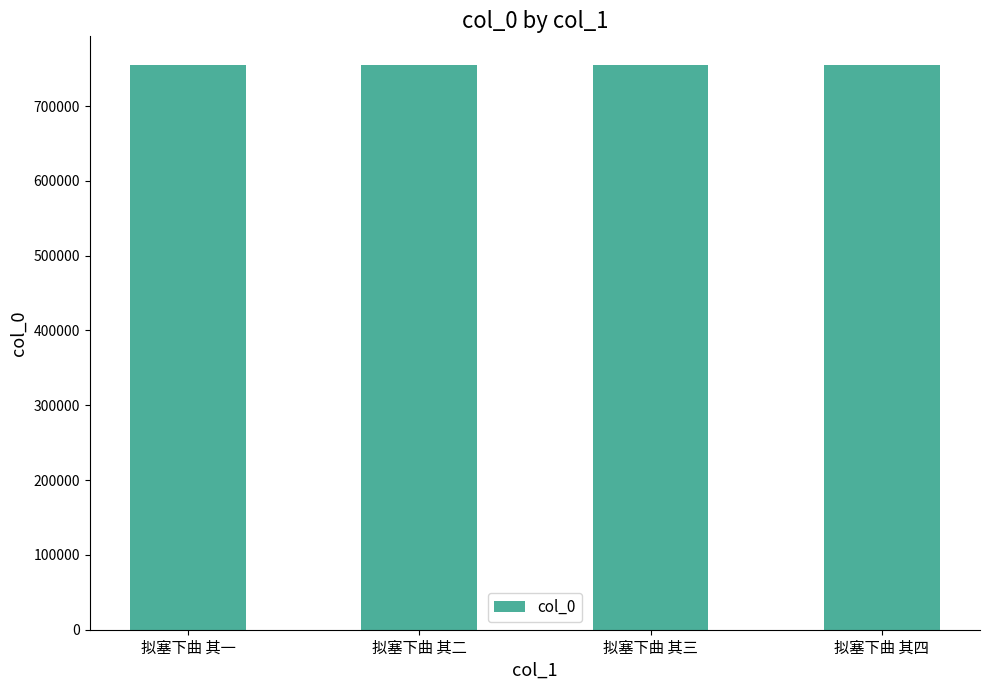

What is the maximum value shown in the chart?

755438